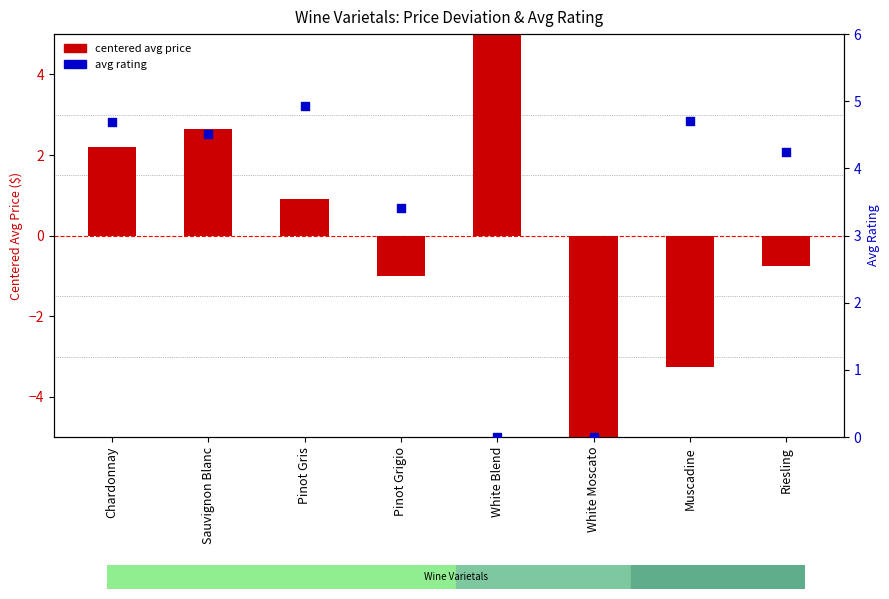

Which series has the largest Y range (max minus min)?

centered price